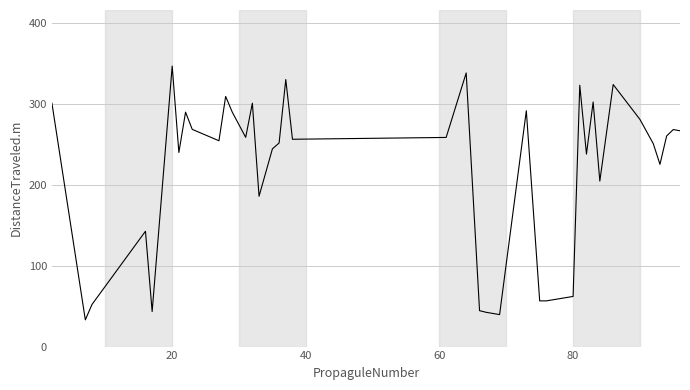

What is the greatest value displayed?

347.2